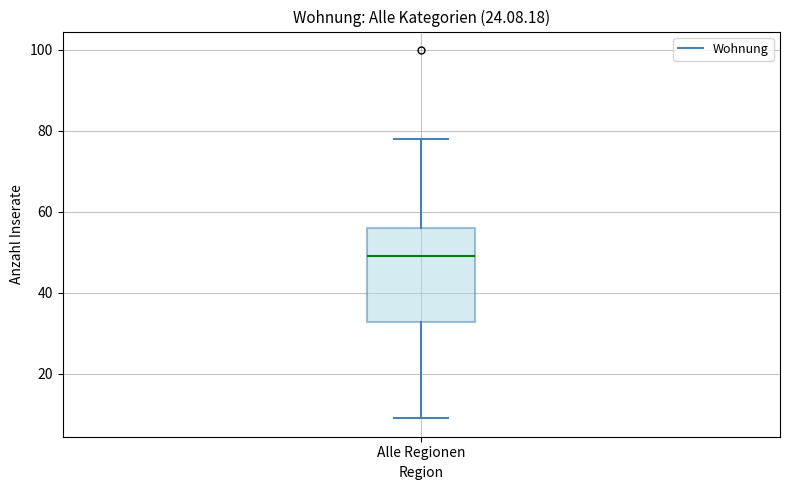

Where does the lower whisker of the box for Alle Regionen end on the y-axis? The values are not printed on the chart, so give them approximately, as read against the axis.

10